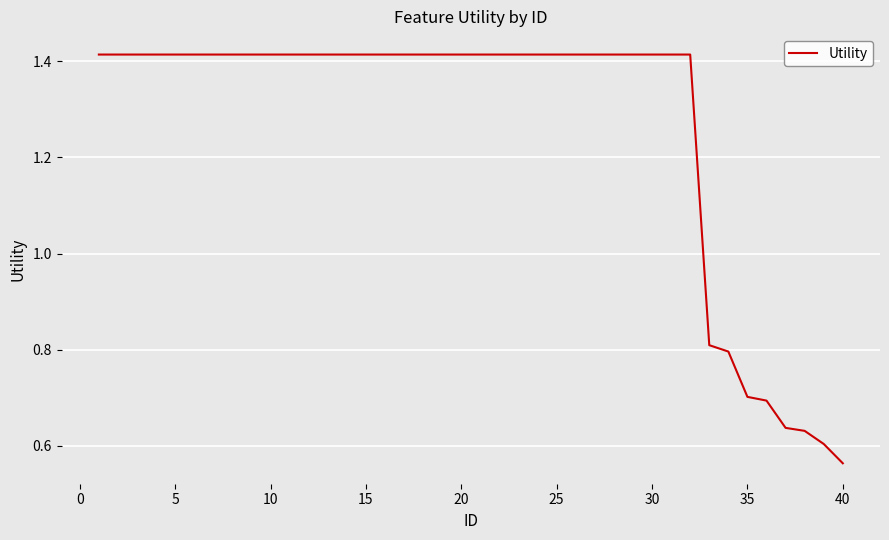

What is the difference between the maximum and minimum values?

0.9